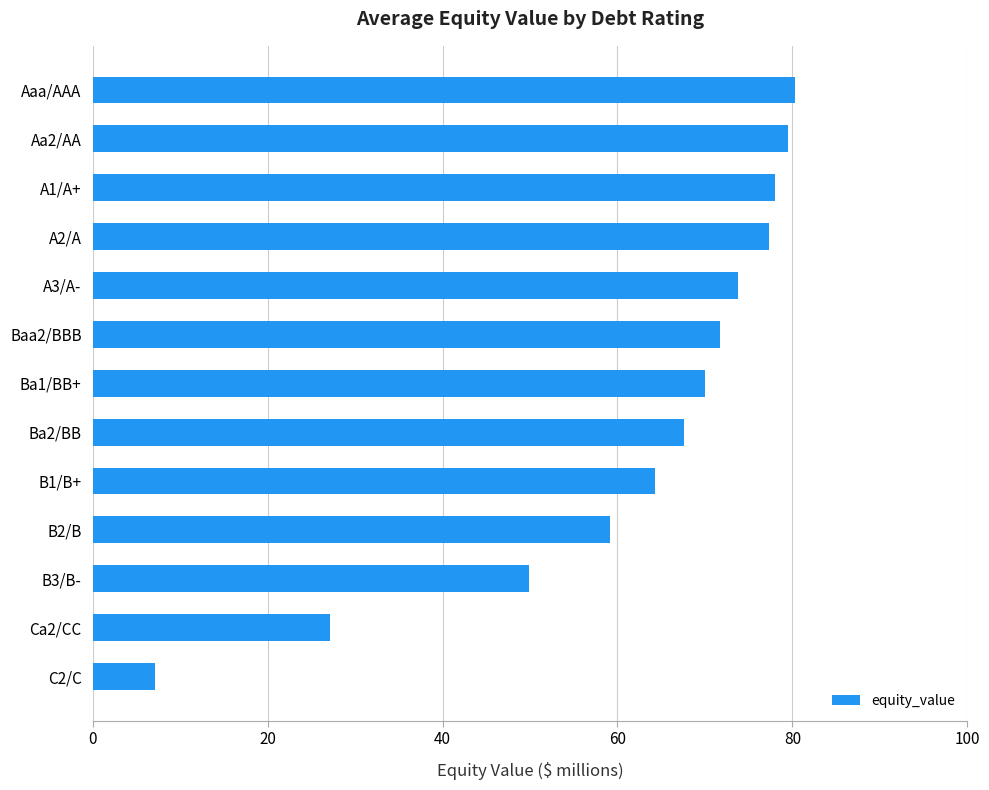

What value does the data have at Ca2/CC?

27.1